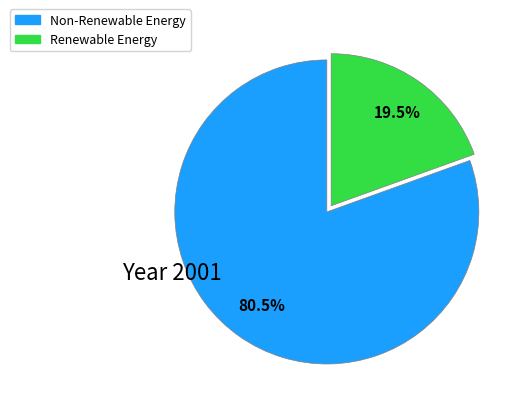

Is there a majority slice in this chart?

Yes